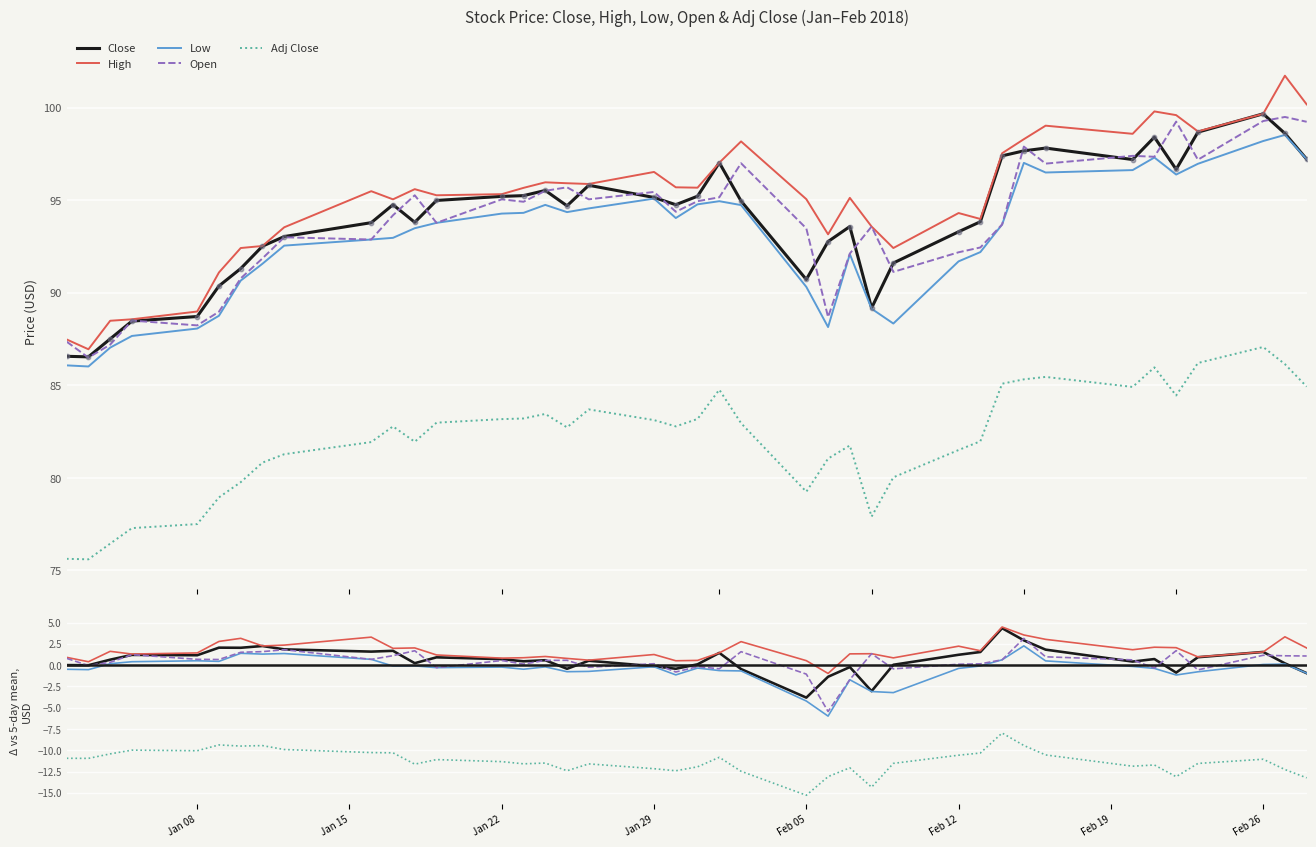

Which series reaches the maximum Y coordinate?

High